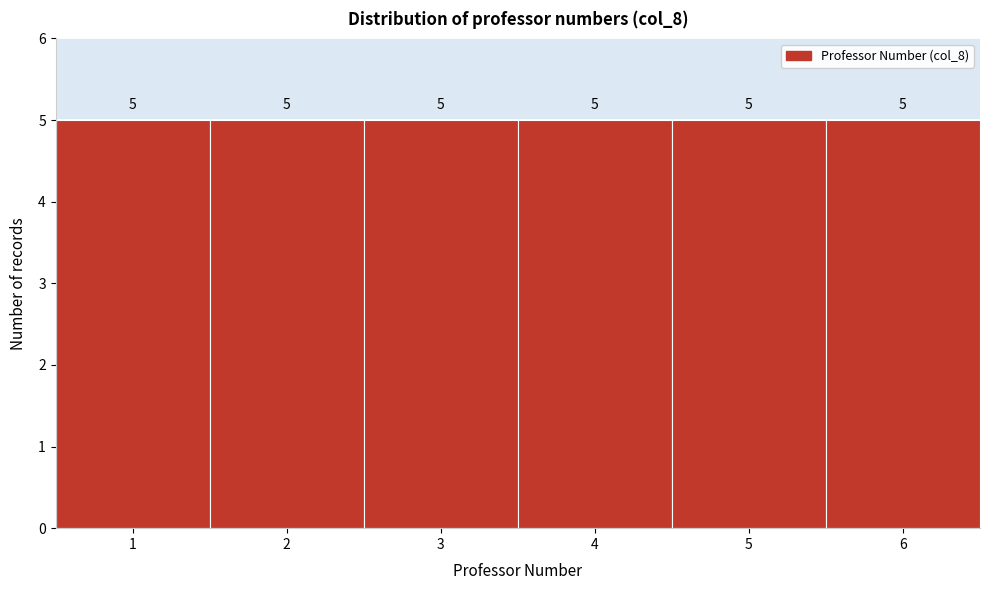

Reading left to right, transcribe this chart: for each bar, give the range it covers on the x-axis and its height.

0.5 to 1.5: 5
1.5 to 2.5: 5
2.5 to 3.5: 5
3.5 to 4.5: 5
4.5 to 5.5: 5
5.5 to 6.5: 5